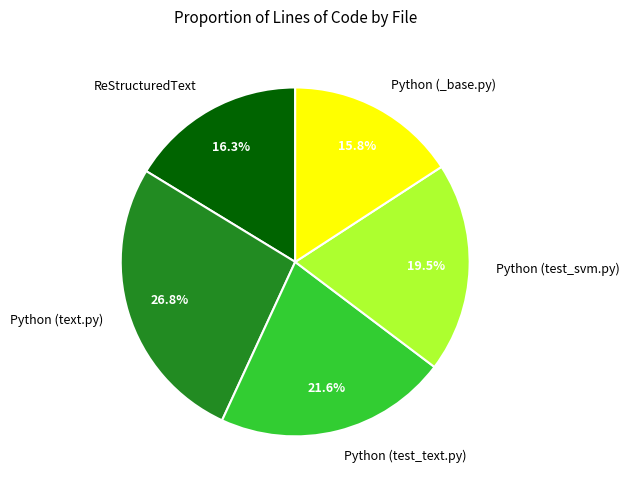

How many slices are in this pie chart?

5